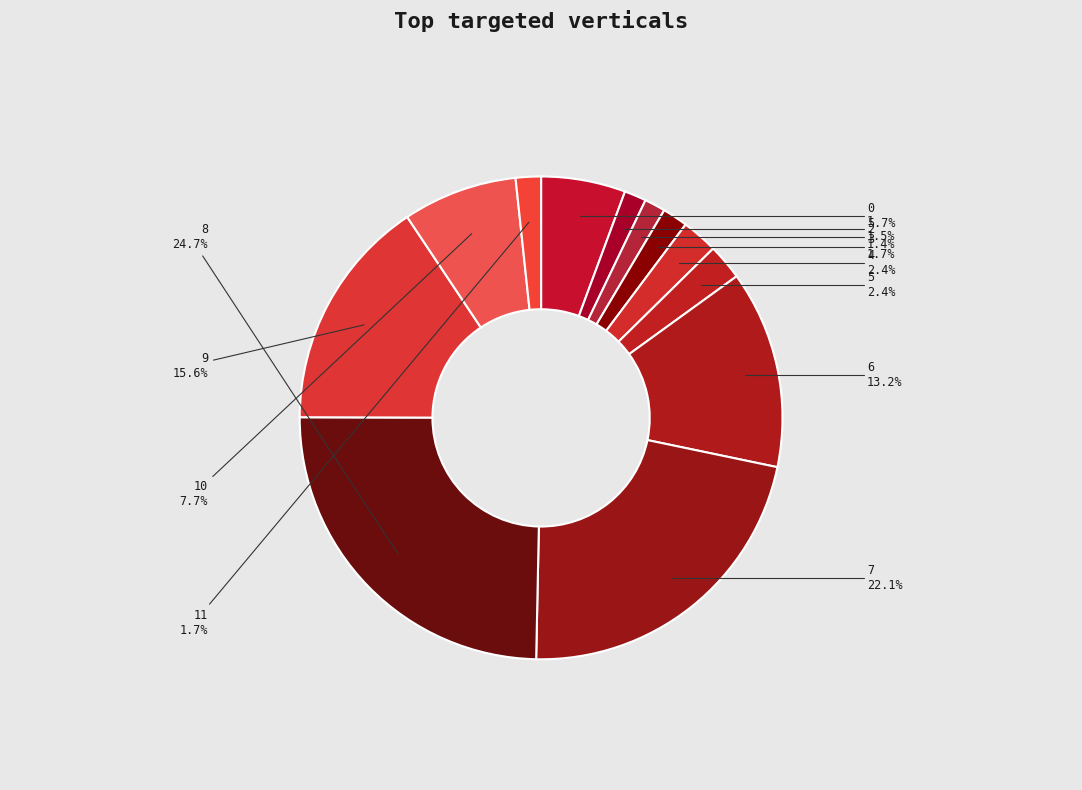

What percentage do 2 and 0 together represent?

7.1%